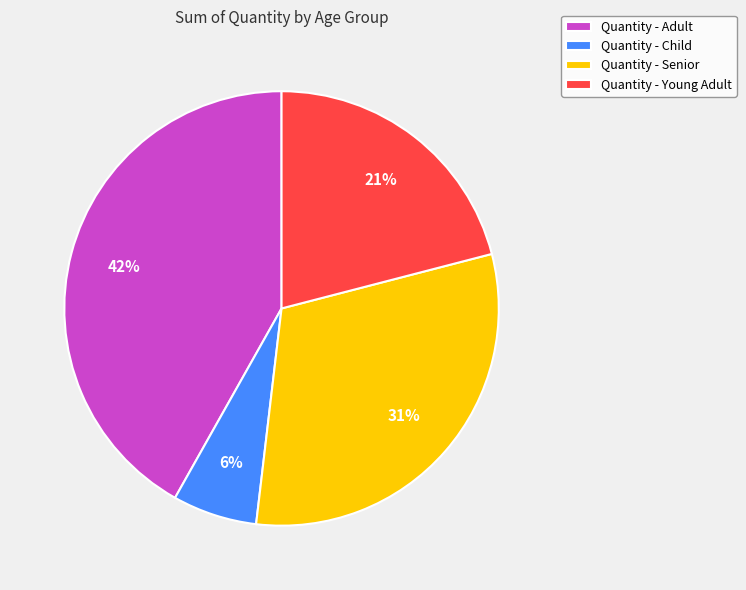

How many segments does this pie chart have?

4